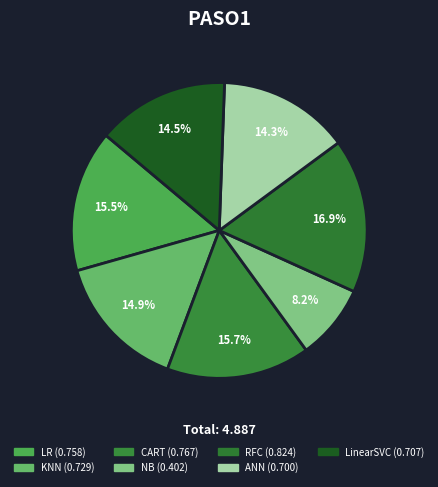

To the nearest percent, what portion does NB represent?

8%